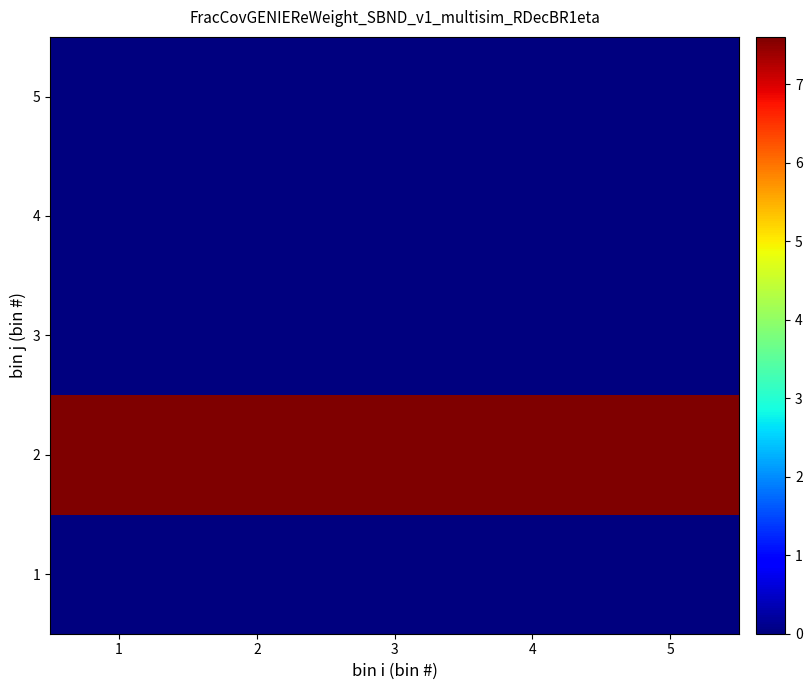

Which has a higher value, 3 or 1?

3